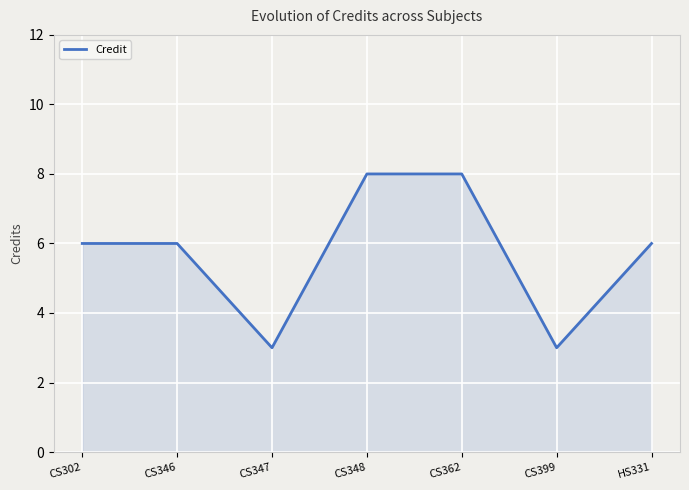

How many series are shown in this chart?

1